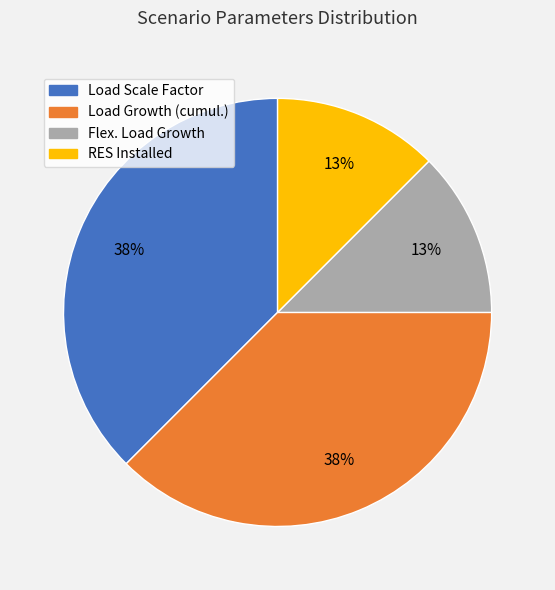

Count the number of slices in the pie.

4